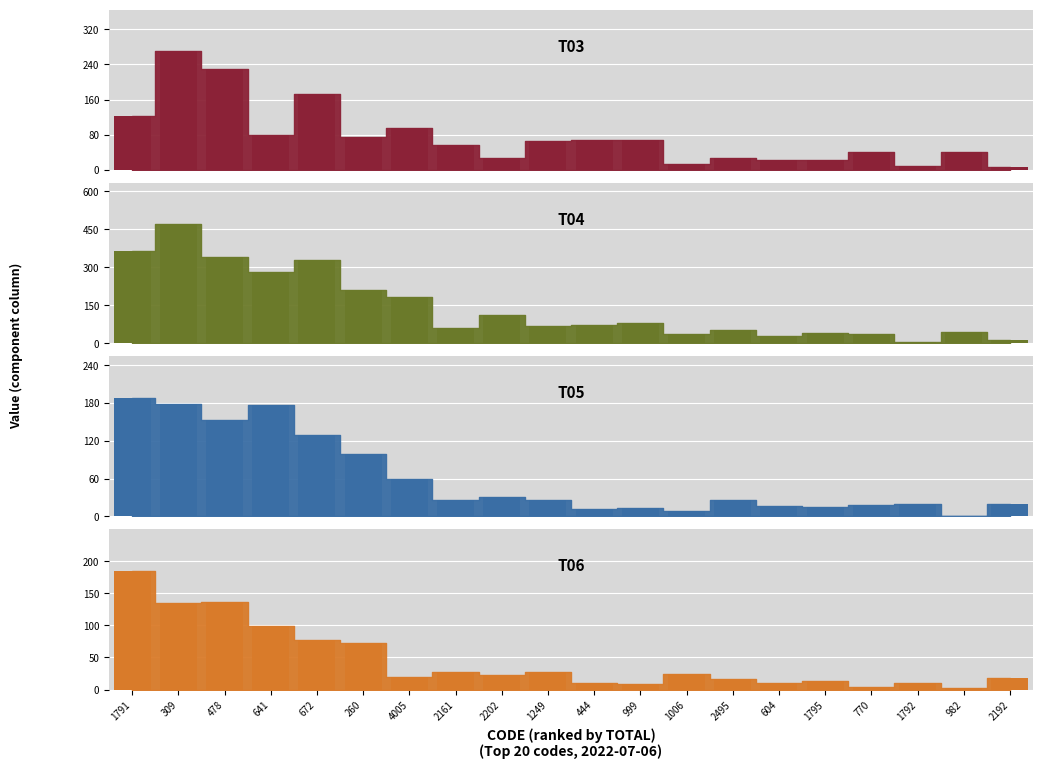

Rank the categories by value from lowest to highest.

2192, 1792, 1006, 1795, 604, 2495, 2202, 770, 982, 2161, 1249, 444, 999, 260, 641, 4005, 1791, 672, 478, 309